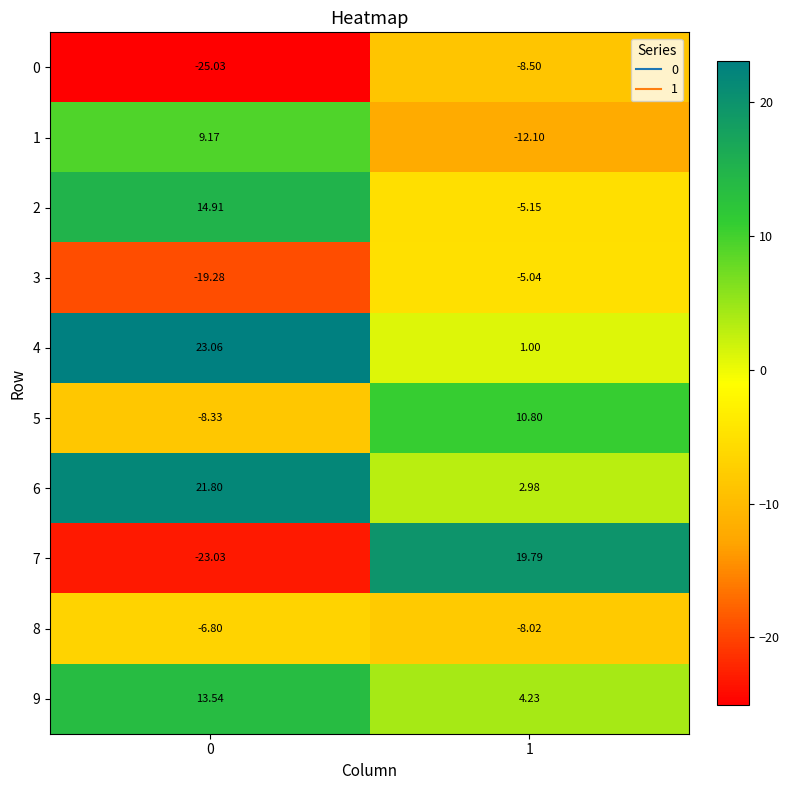

How many categories are shown in the chart?

2